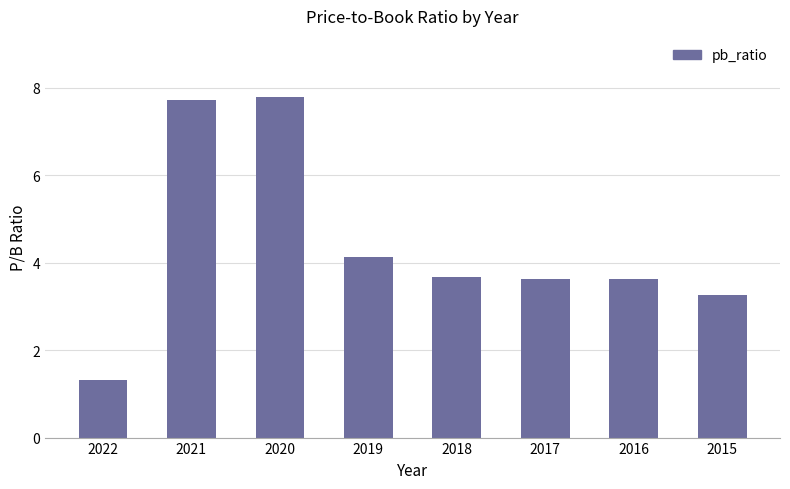

What is the sum of the values at 2020 and 2015?

11.0